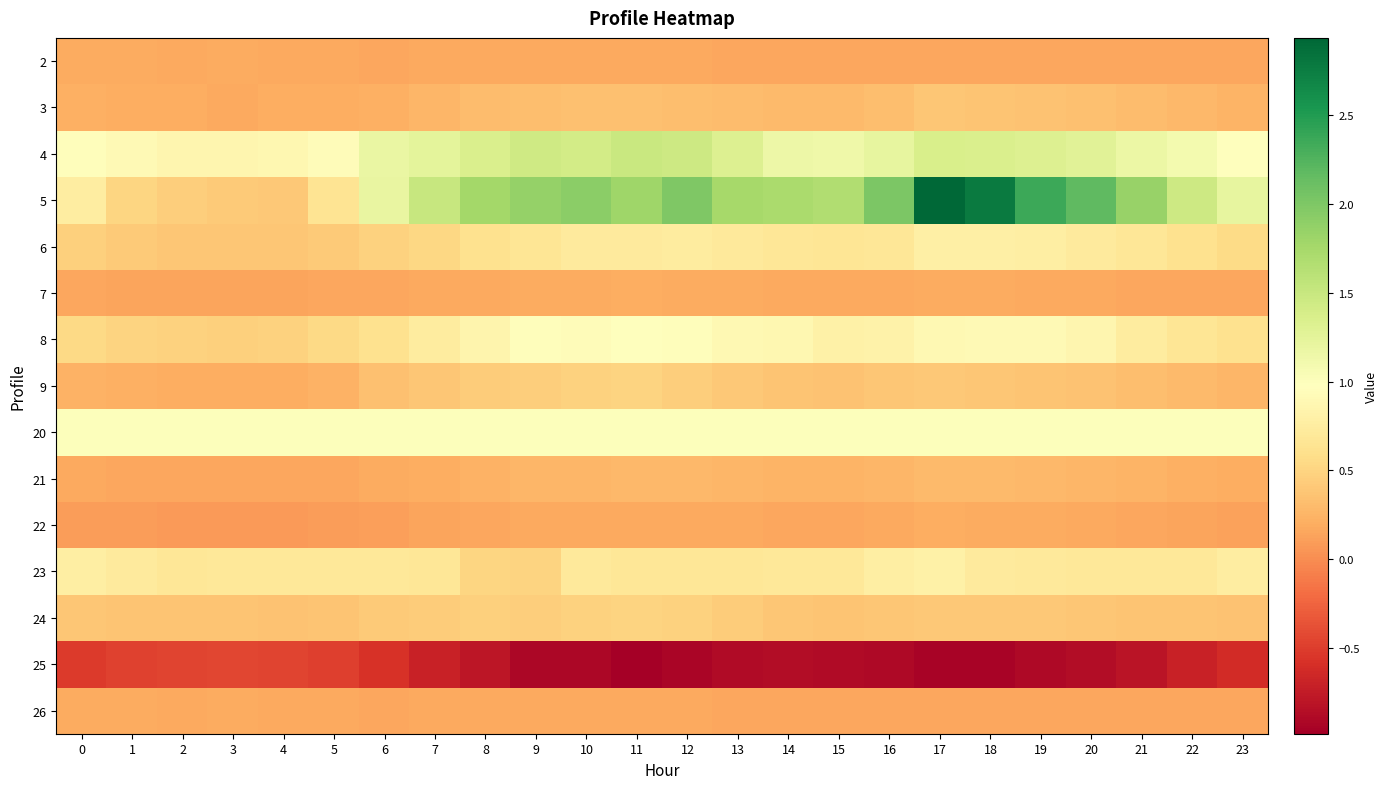

What is the spread (max minus min) of values at 22?

2.2